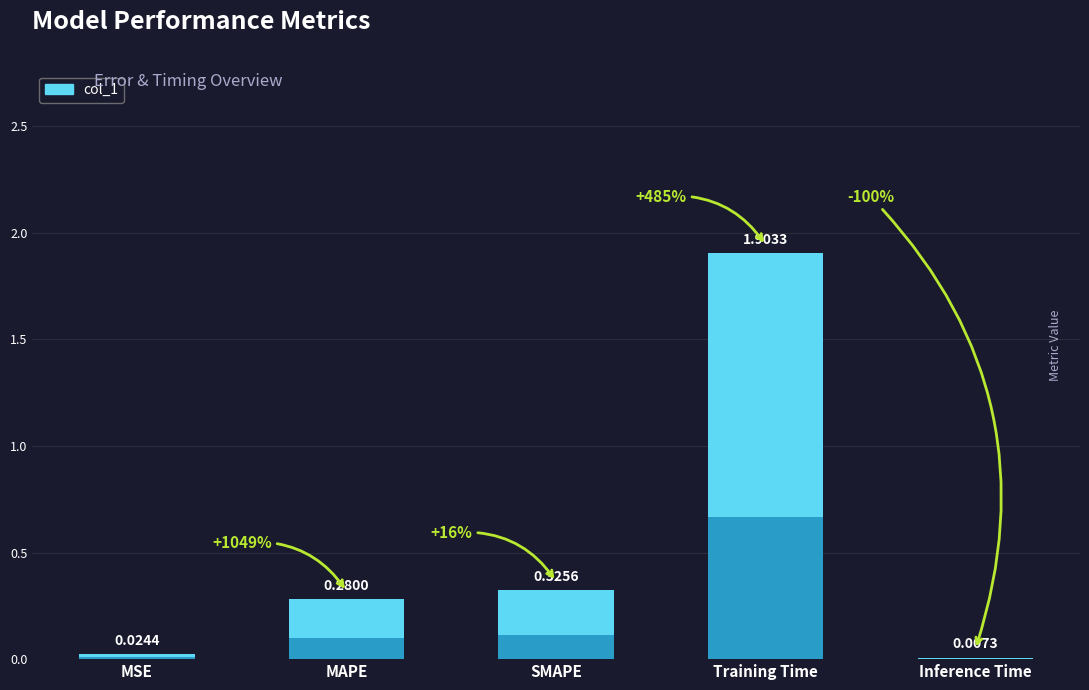

Reading left to right, extract all data points from this chart.

0.0	0.3	0.3	1.9	0.0